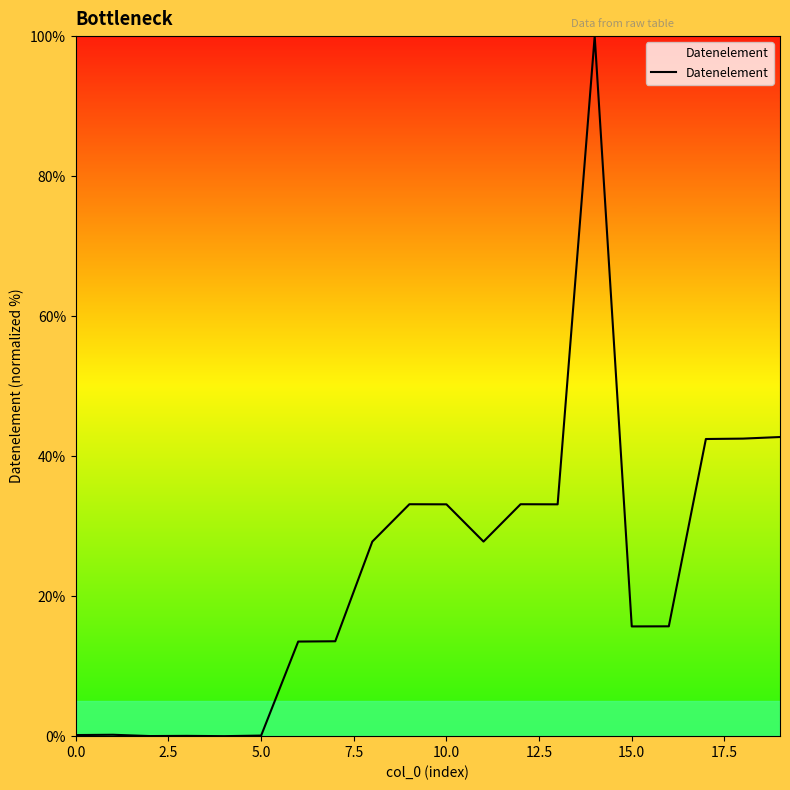

What is the greatest value displayed?

100.0